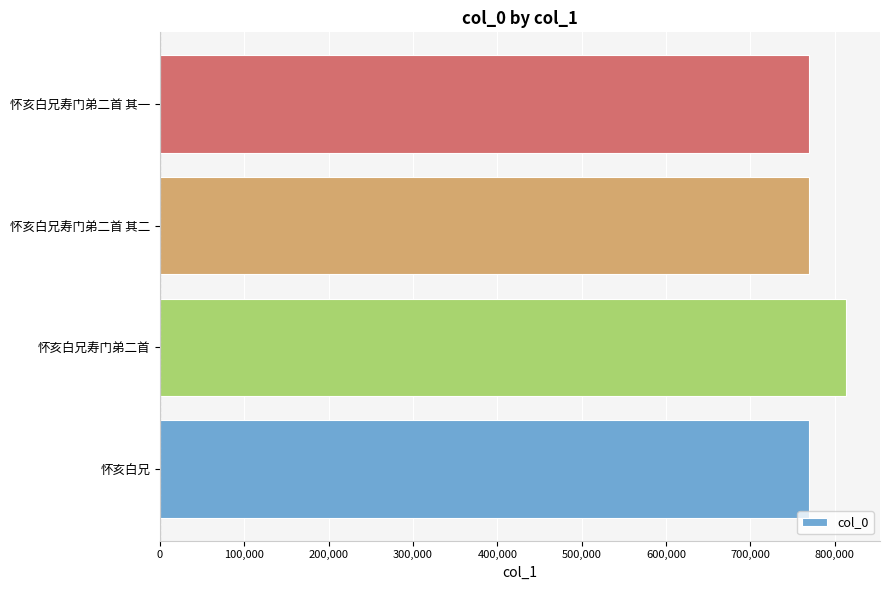

Which has a higher value, 怀亥白兄寿门弟二首 or 怀亥白兄?

怀亥白兄寿门弟二首